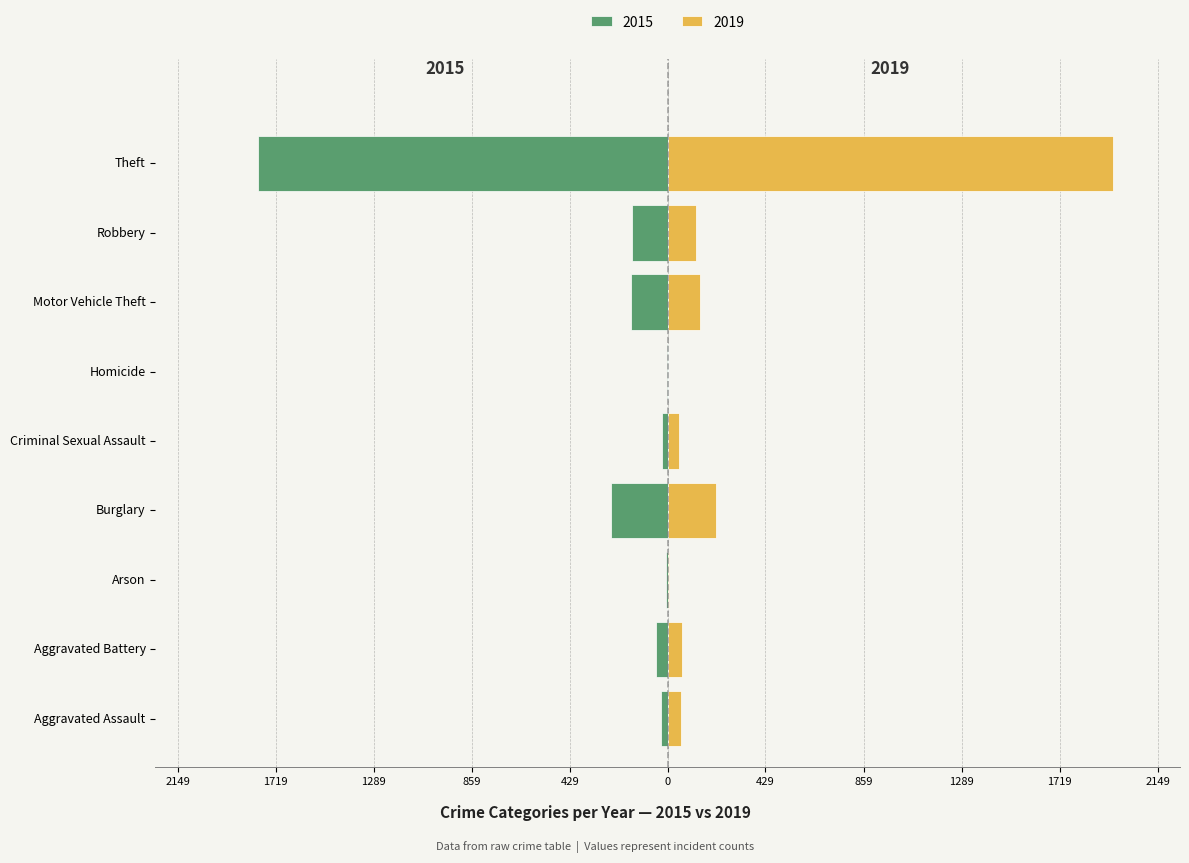

The 2015 series shows -1 at Homicide. True or false?

False